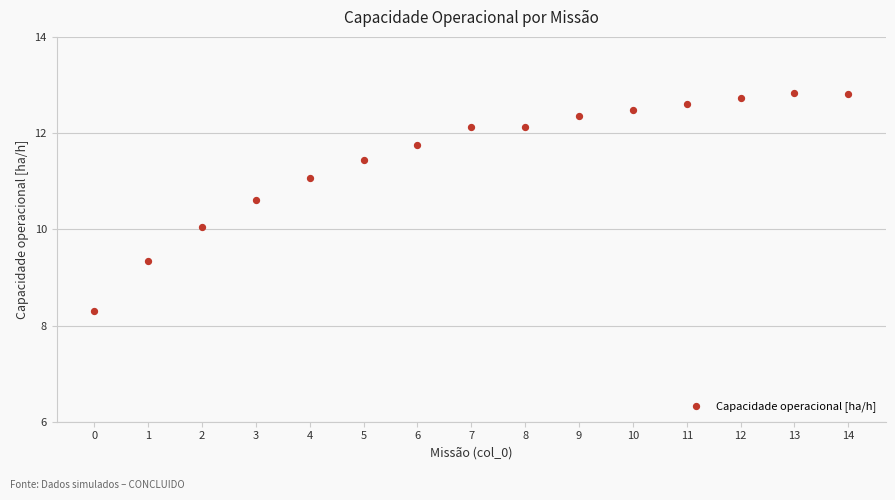

What is the range of Y values (max minus min)?

4.5